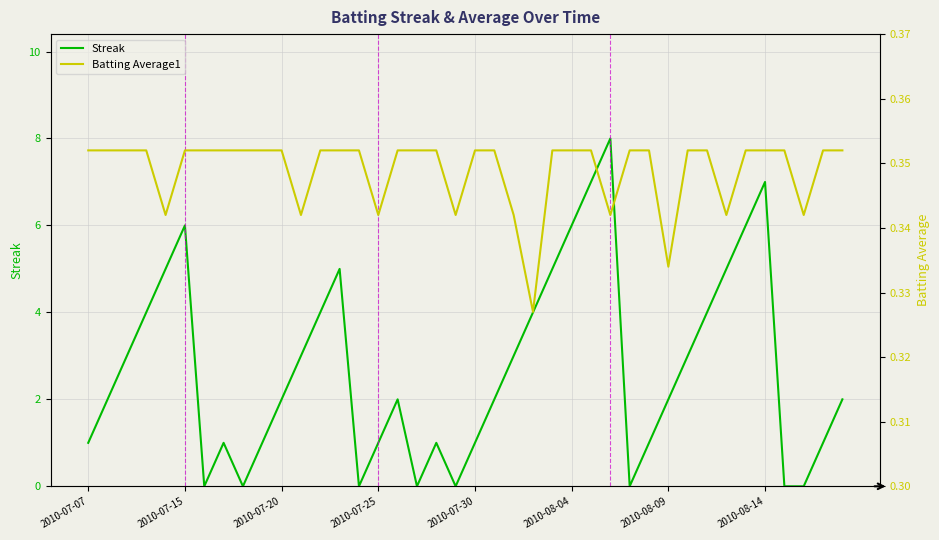

The value of Batting Average1 at 2010-07-07 is 0.6. True or false?

False